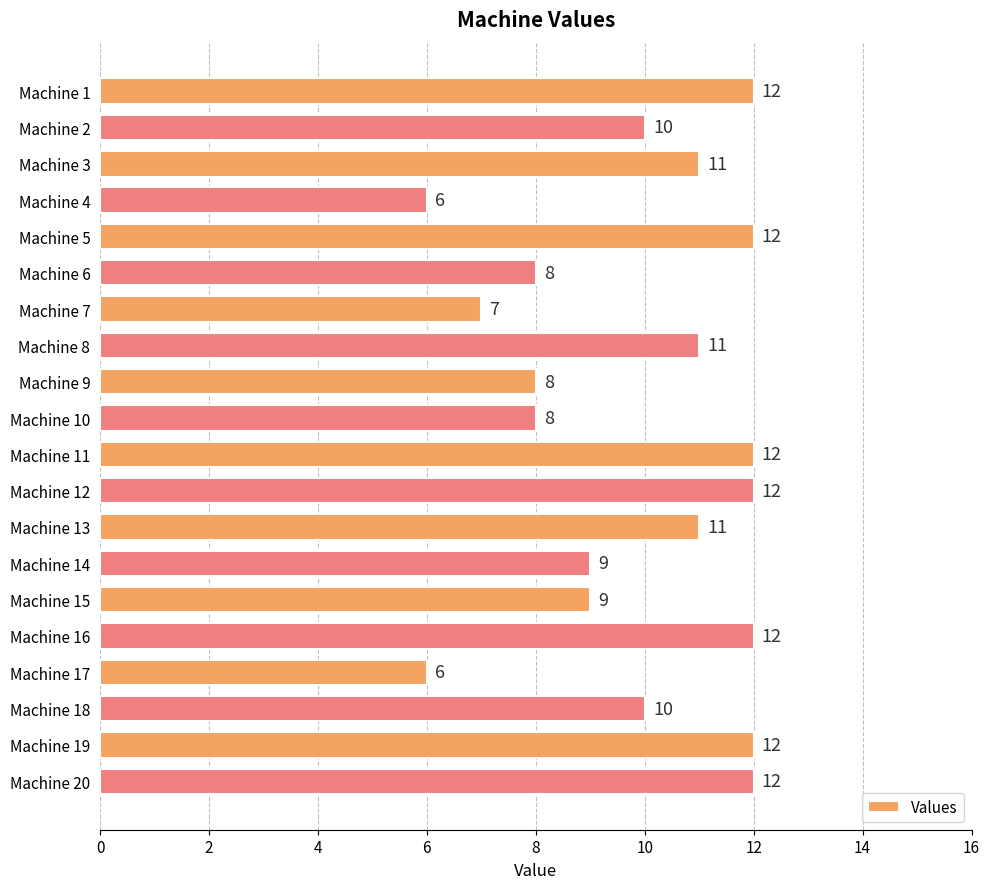

What is the smallest value displayed?

6